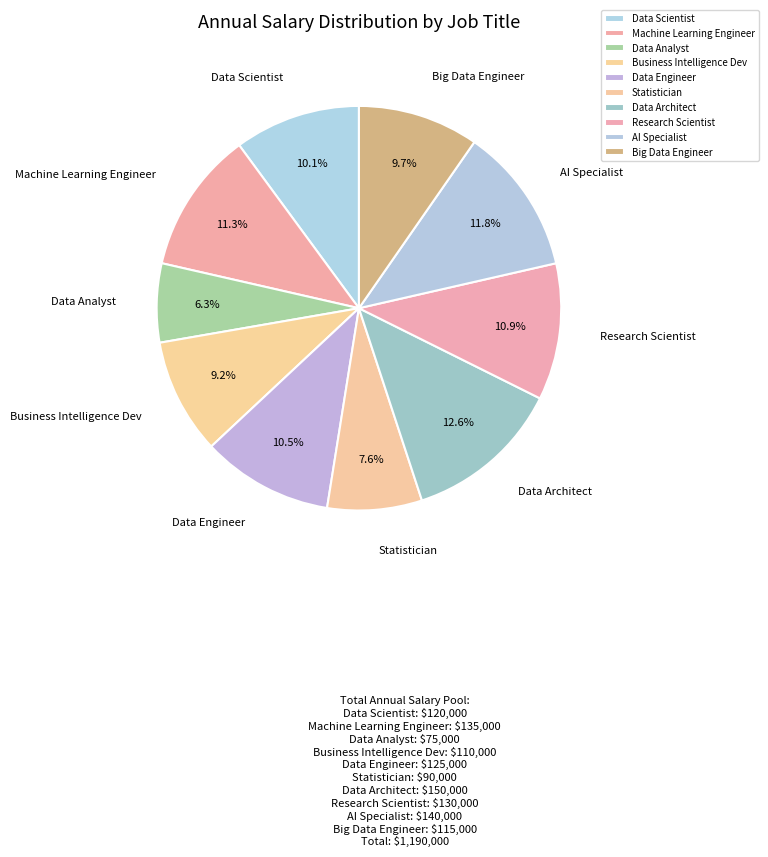

What percentage is the Data Scientist slice, to the nearest percent?

10%